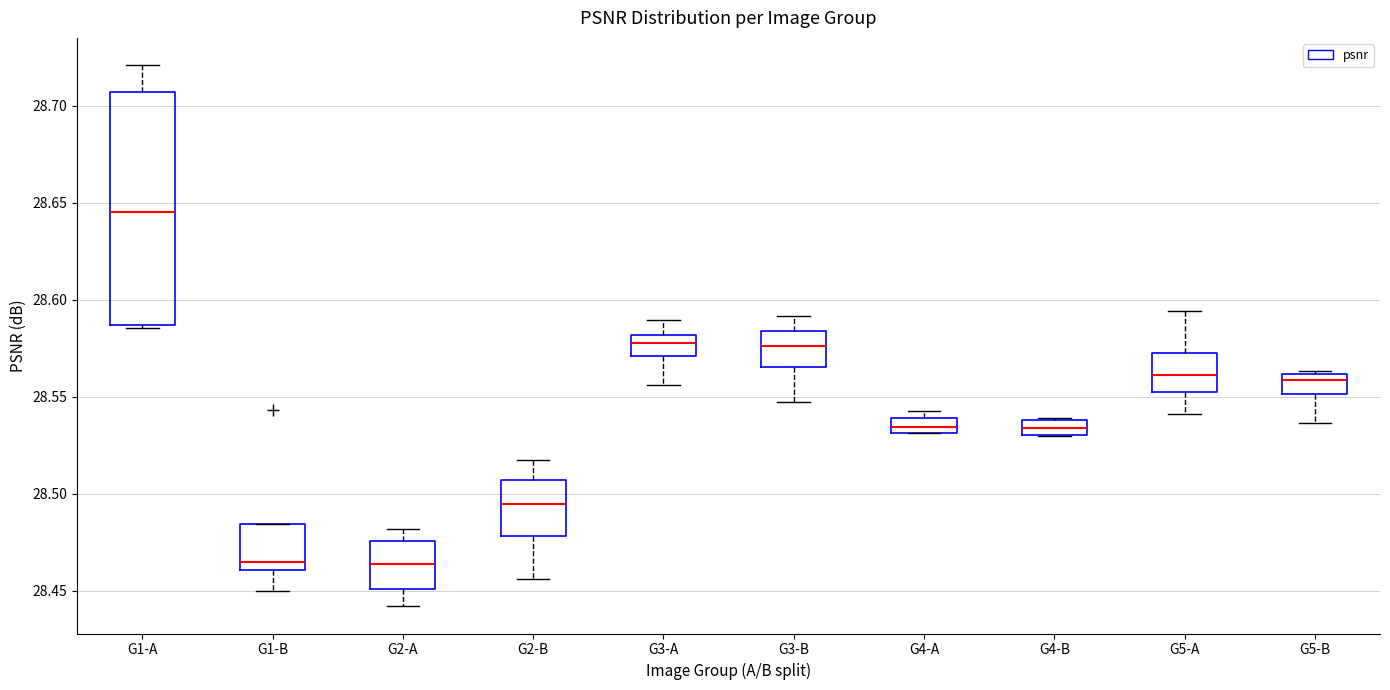

Comparing the boxes themselves (not the whiskers), which one is the tallest?

G1-A